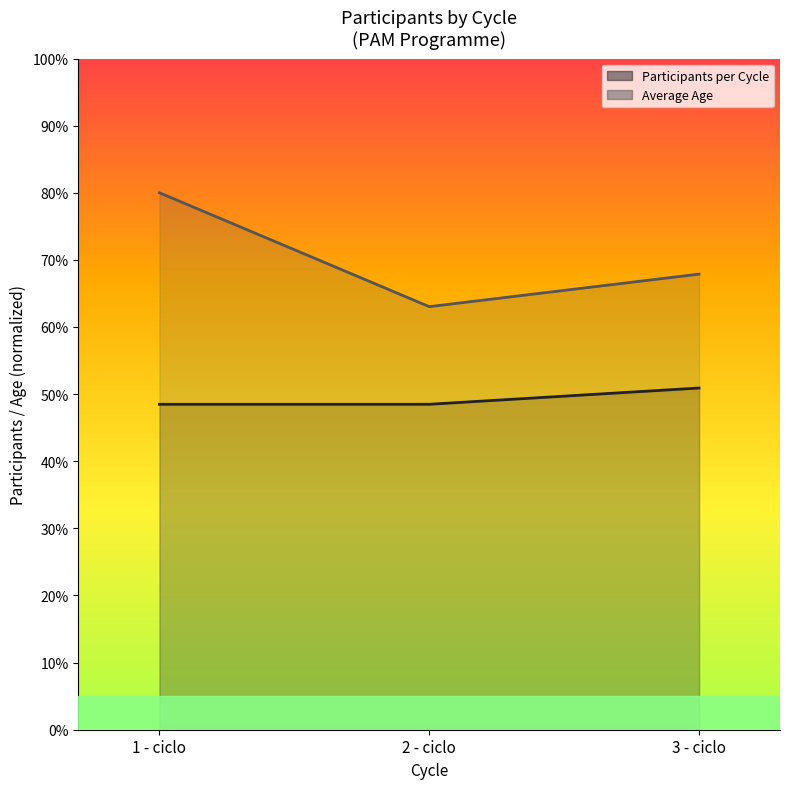

What is the difference between the maximum and minimum values in the Participants per Cycle (line) series?

2.4